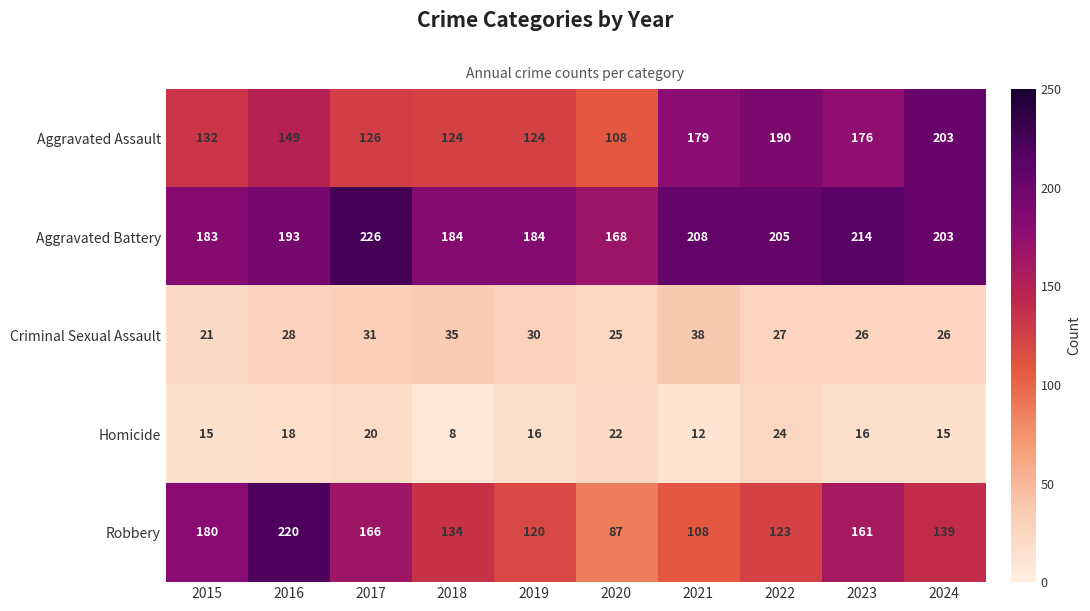

How many data points in Homicide are less than 16?

4